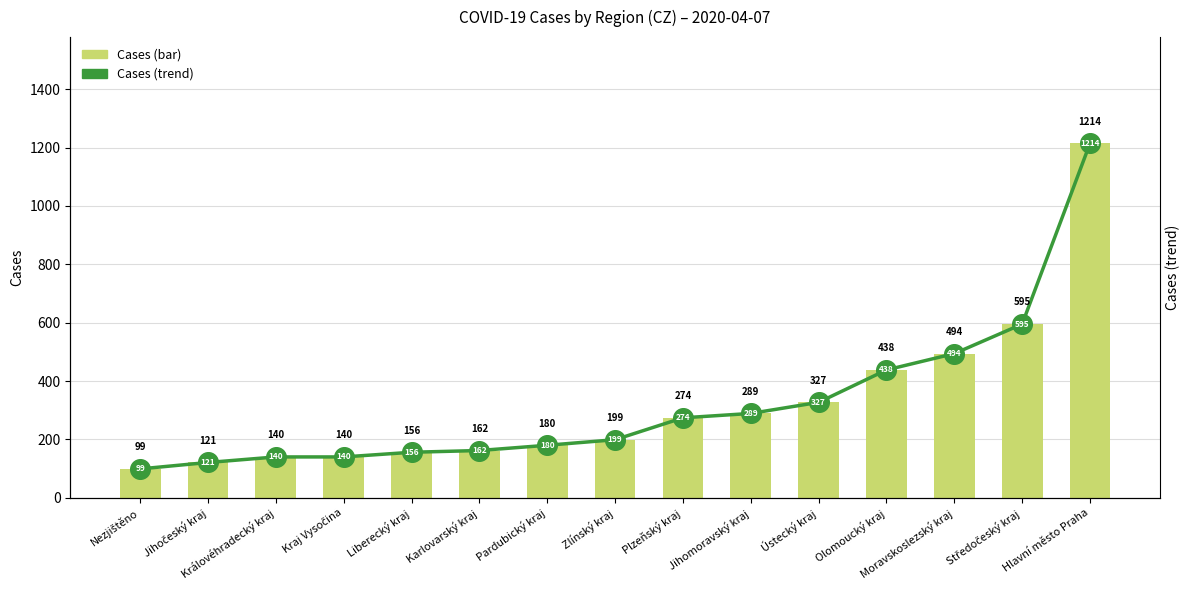

Which series contains the lowest Y value?

Cases (bar)